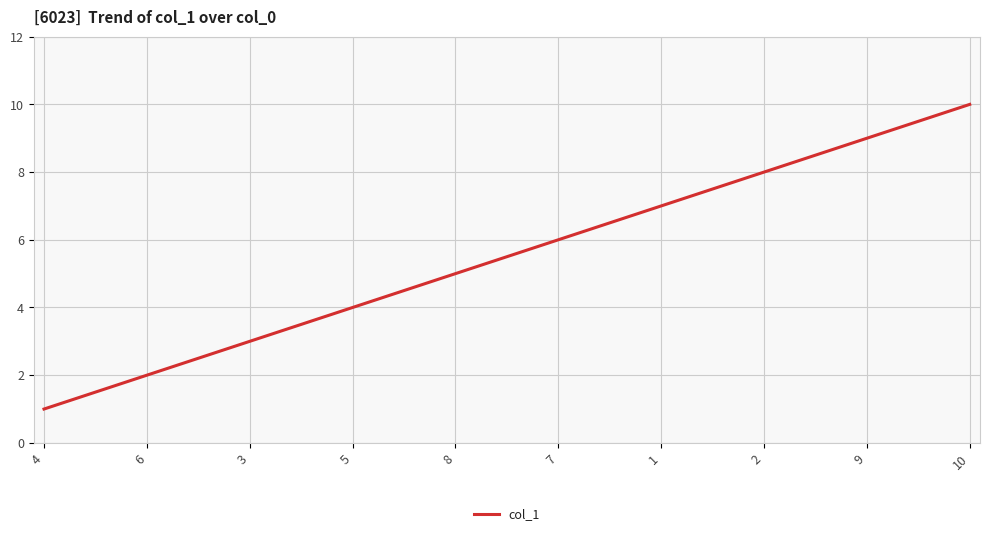

What is the difference between the maximum and minimum values?

9.0